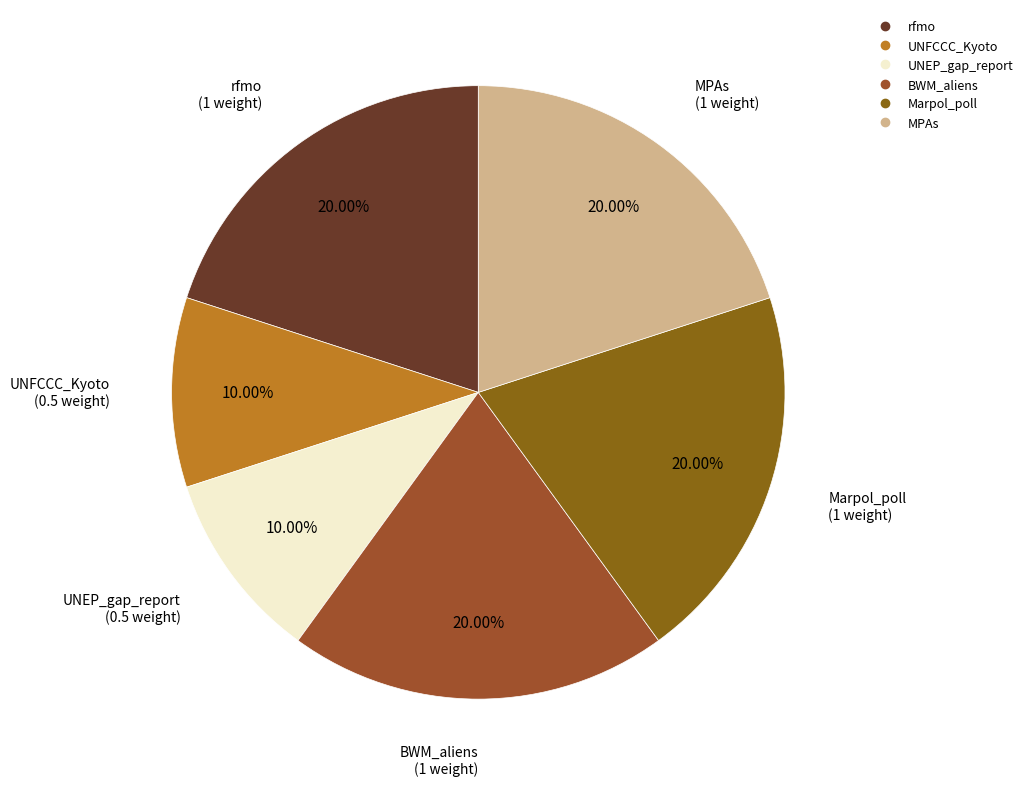

Is the sum of BWM_aliens and UNEP_gap_report greater than half?

No